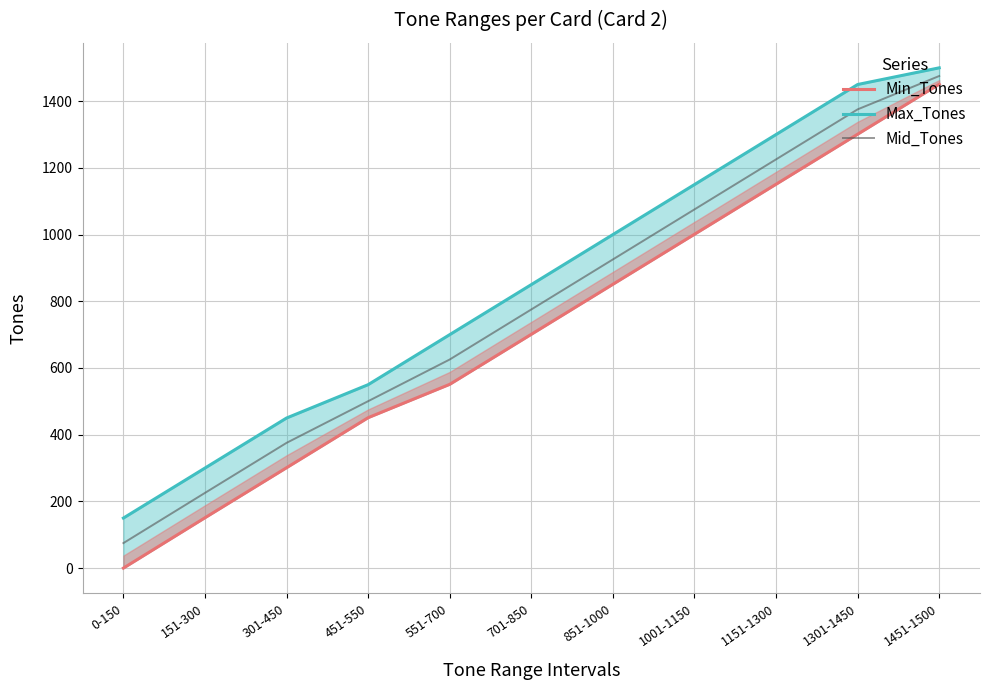

Which category has the lowest value across all series?

0-150